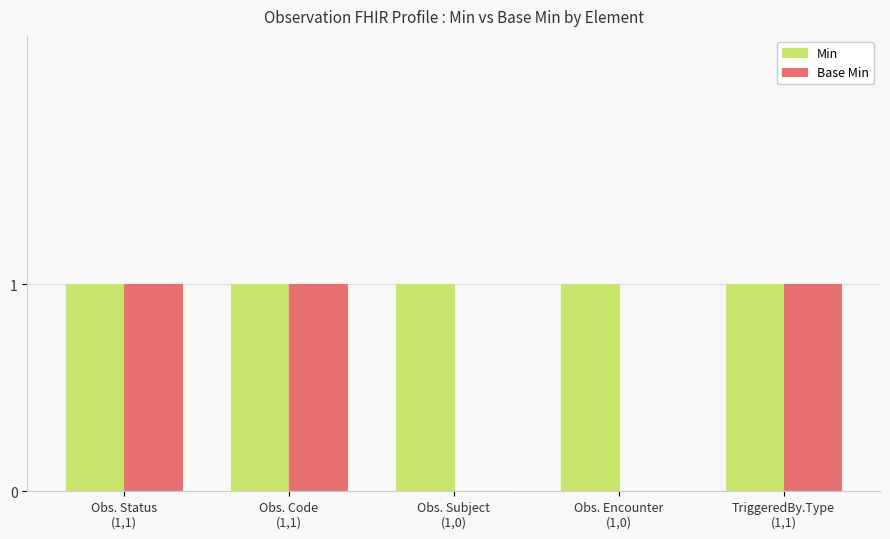

How many groups of bars are there?

5